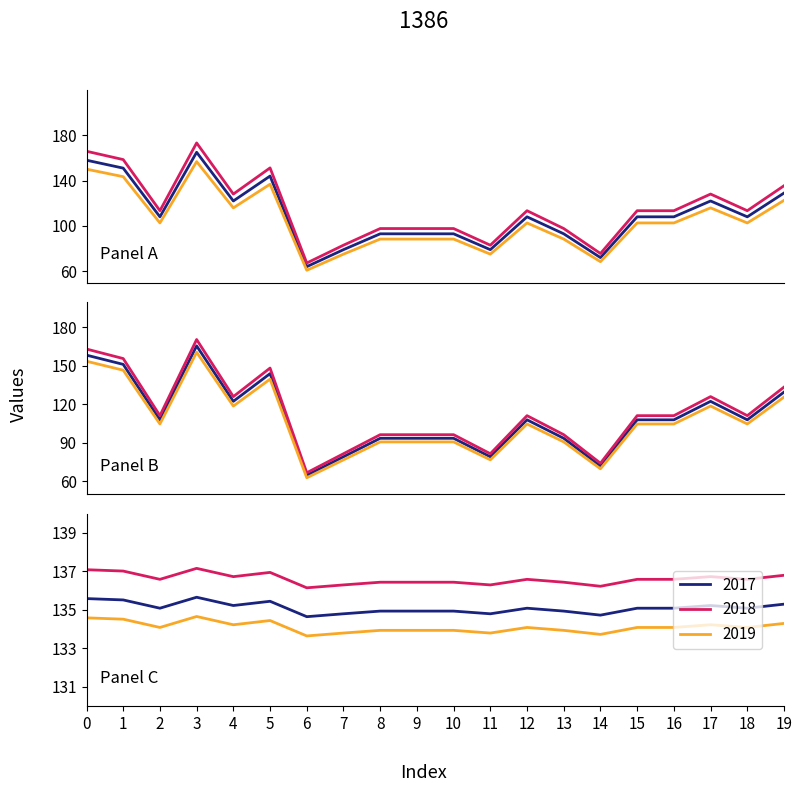

What is the value of the geocd_2019 point at the 7th from the left?

62.9